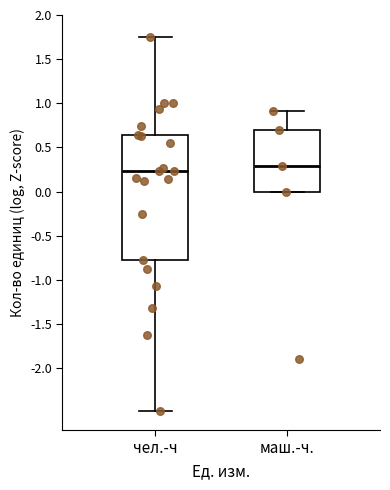

Reading left to right, transcribe this box plot: for each box, give where its median line is, the range the box spans, and where its two whiskers end, as read against the y-axis. The values are not printed on the chart, so give them approximately, as read against the axis.

чел.-ч: median 0.25, box -0.80 to 0.65, whiskers -2.50 to 1.75
маш.-ч.: median 0.30, box 0.00 to 0.70, whiskers 0.00 to 0.90